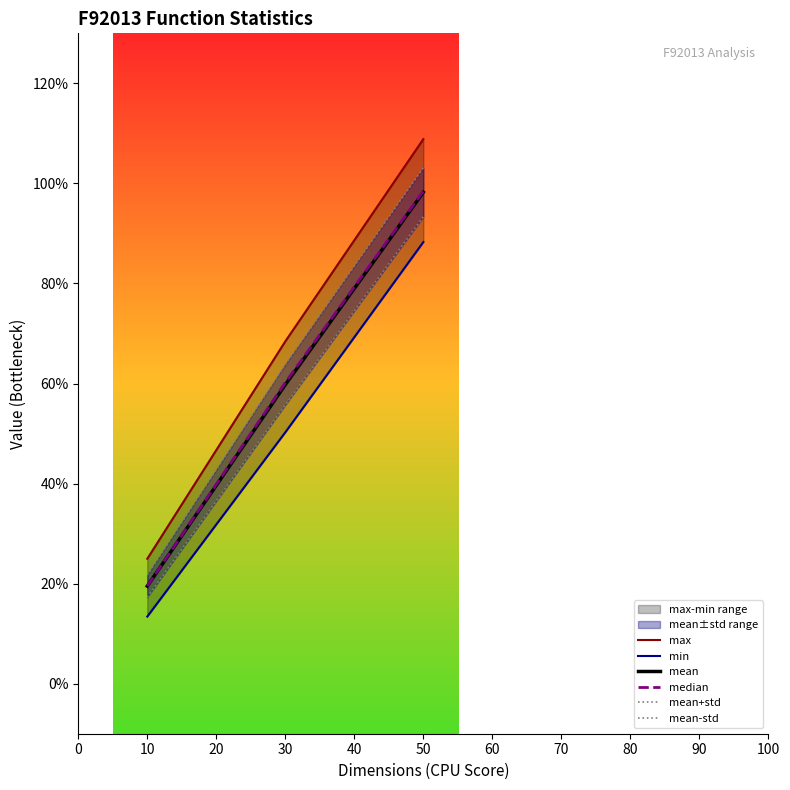

How many data points in median are less than 60?

1